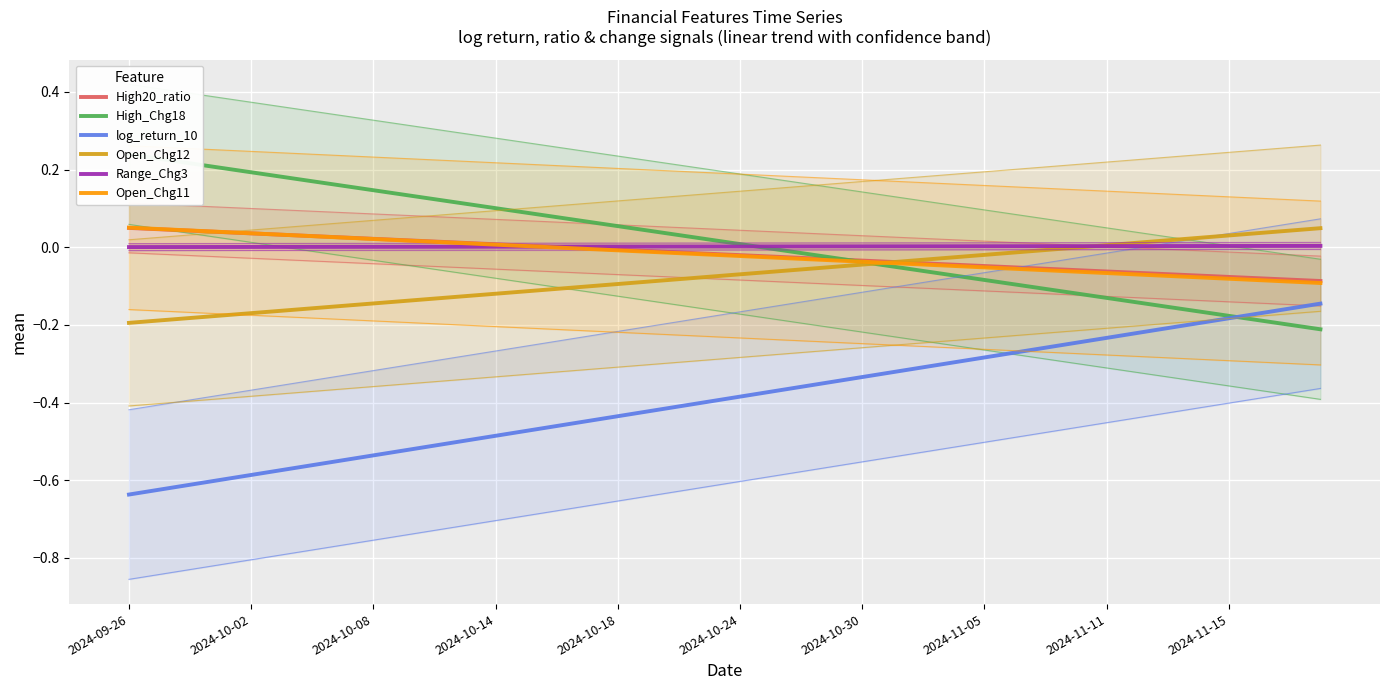

How many intersections are there between High20_ratio and Range_Chg3?

1